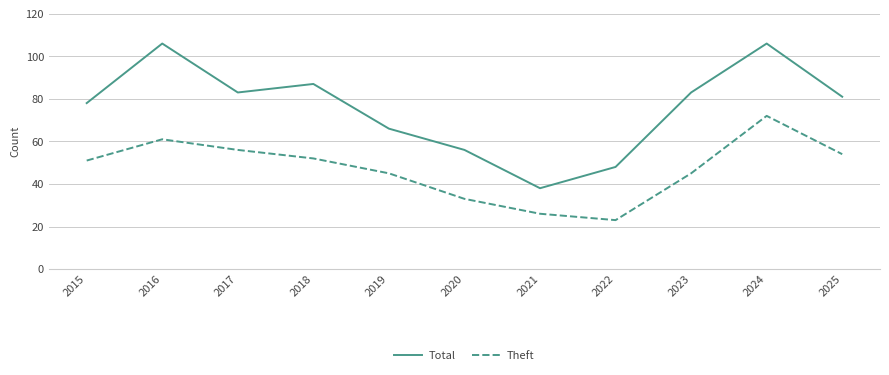

The Total series shows 83 at 2017. True or false?

True